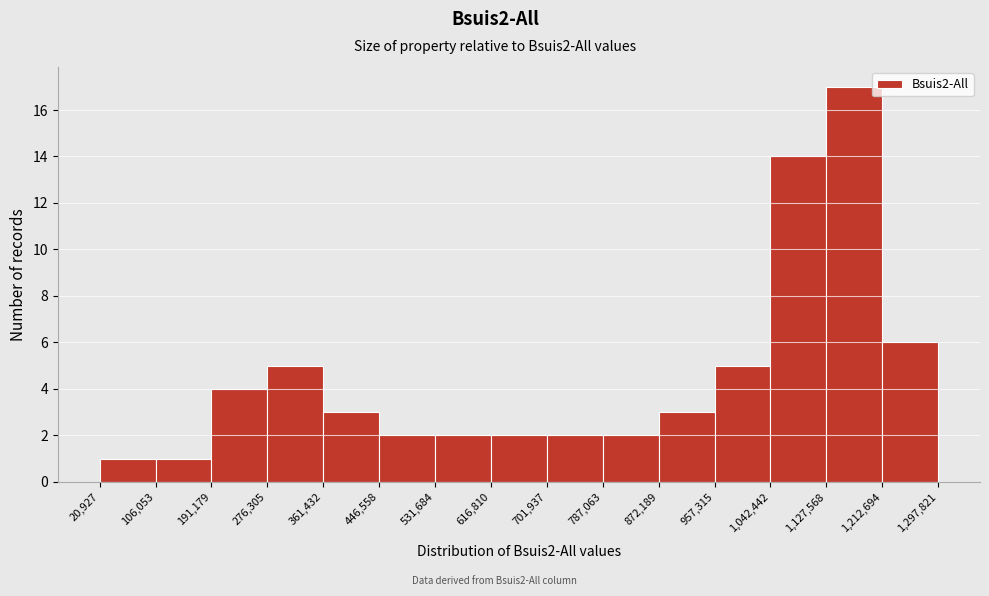

Reading left to right, list every bar in this chart as the range it spans on the x-axis followed by its height. The values are not printed on the chart, so give them approximately, as read against the axis.

20,927 to 106,053: 1
106,053 to 191,179: 1
191,179 to 276,305: 4
276,305 to 361,432: 5
361,432 to 446,558: 3
446,558 to 531,684: 2
531,684 to 616,810: 2
616,810 to 701,937: 2
701,937 to 787,063: 2
787,063 to 872,189: 2
872,189 to 957,315: 3
957,315 to 1,042,442: 5
1,042,442 to 1,127,568: 14
1,127,568 to 1,212,694: 17
1,212,694 to 1,297,821: 6